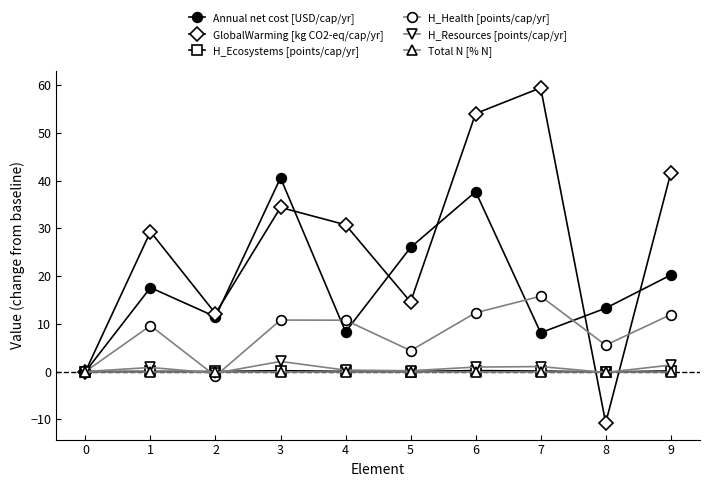

Is it true that GlobalWarming [kg CO2-eq/cap/yr] equals -3.9 at 8?

False